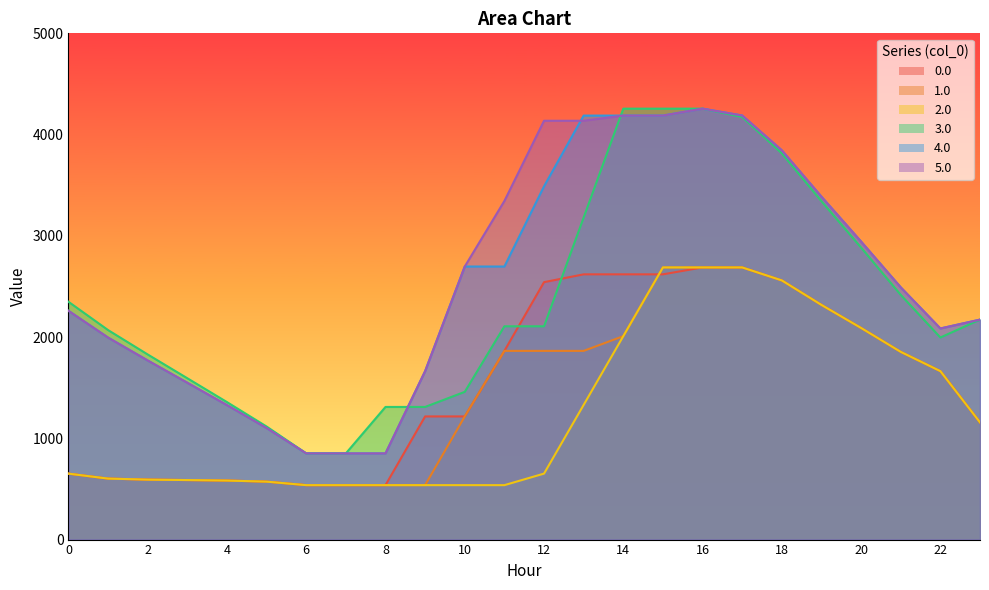

What is the value of the 4.0 point at the 11th from the left?

2696.9